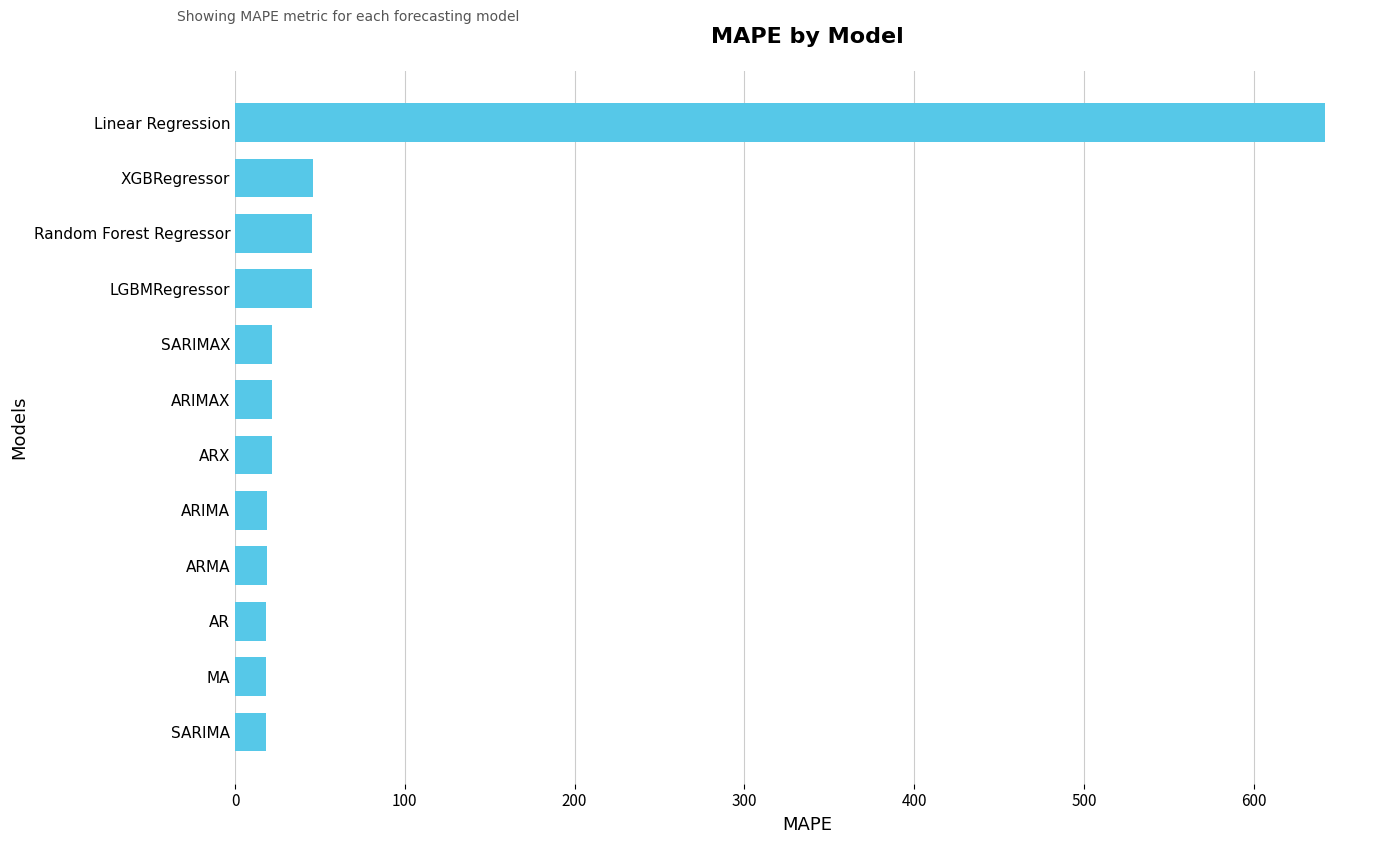

True or false: the data shows 1089.7 at Linear Regression.

False